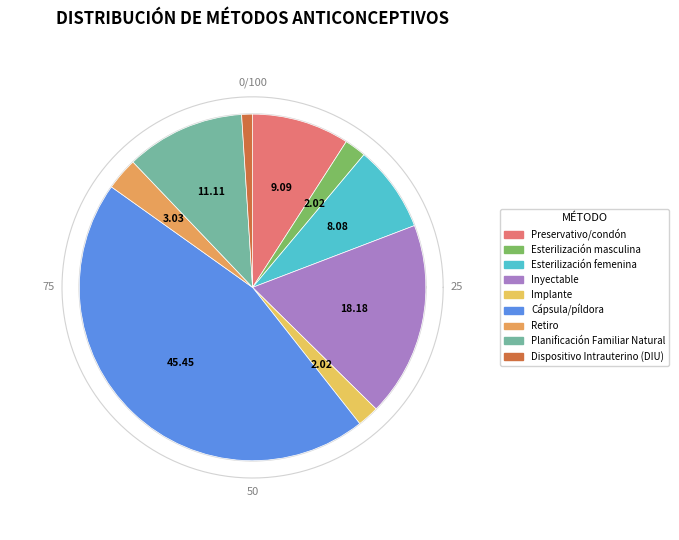

Count the number of slices in the pie.

9